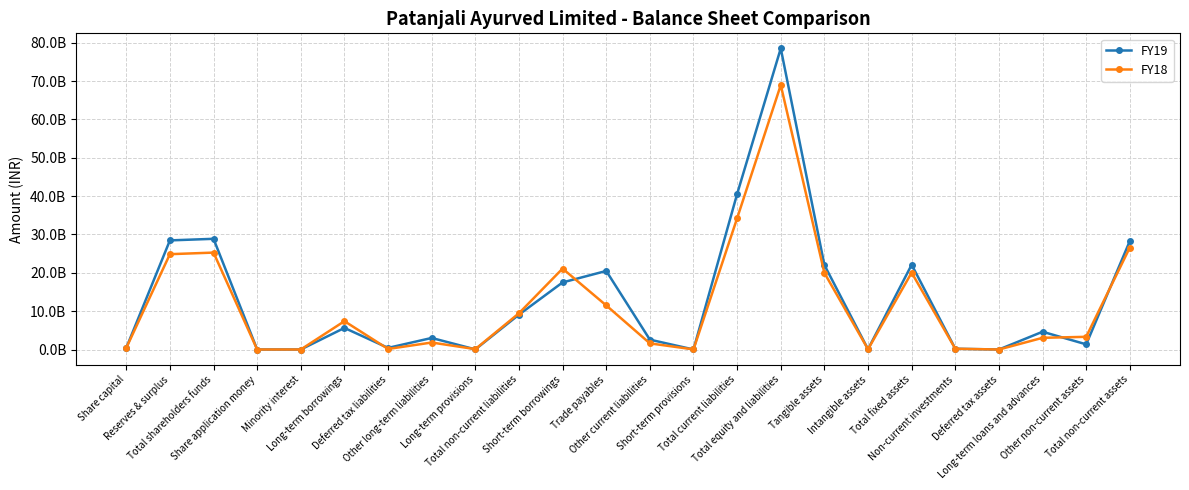

Does the chart have visible grid lines?

Yes